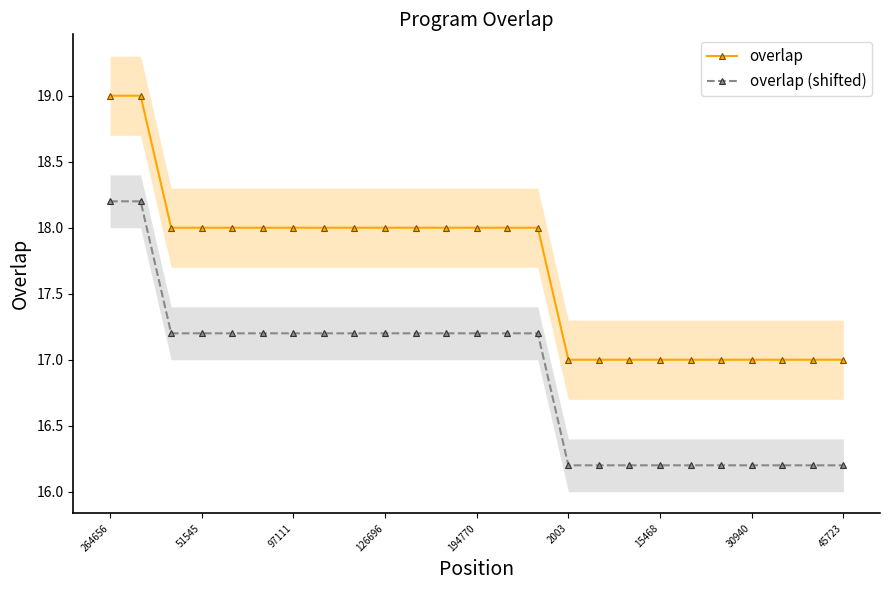

What is the sum of all overlap values?

442.0